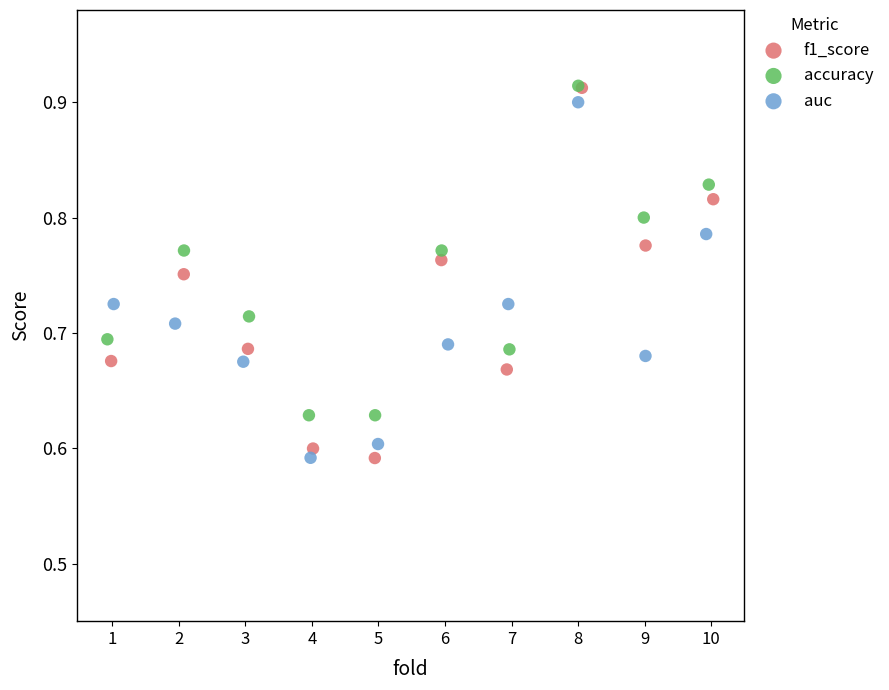

Which series has the largest Y range (max minus min)?

f1_score